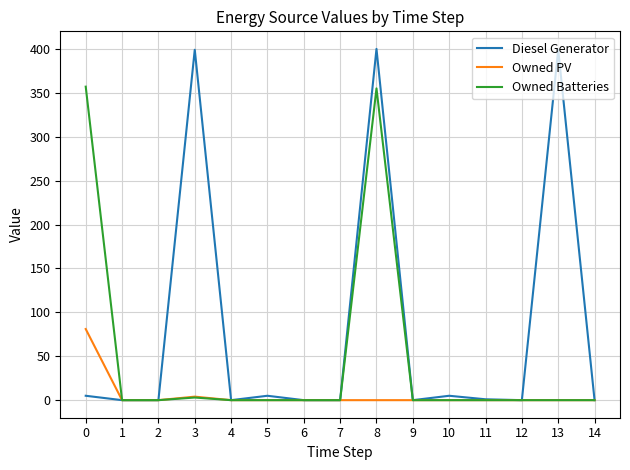

Which series has the widest spread of values?

Diesel Generator